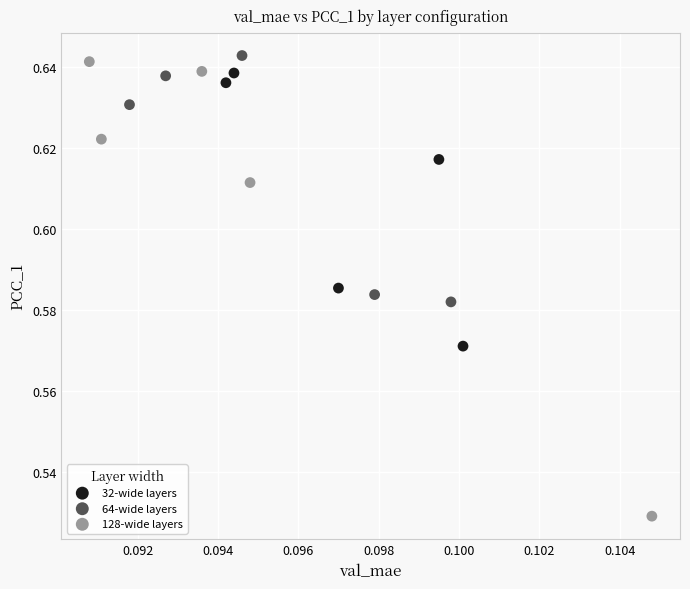

Which series reaches the minimum Y coordinate?

128-wide layers